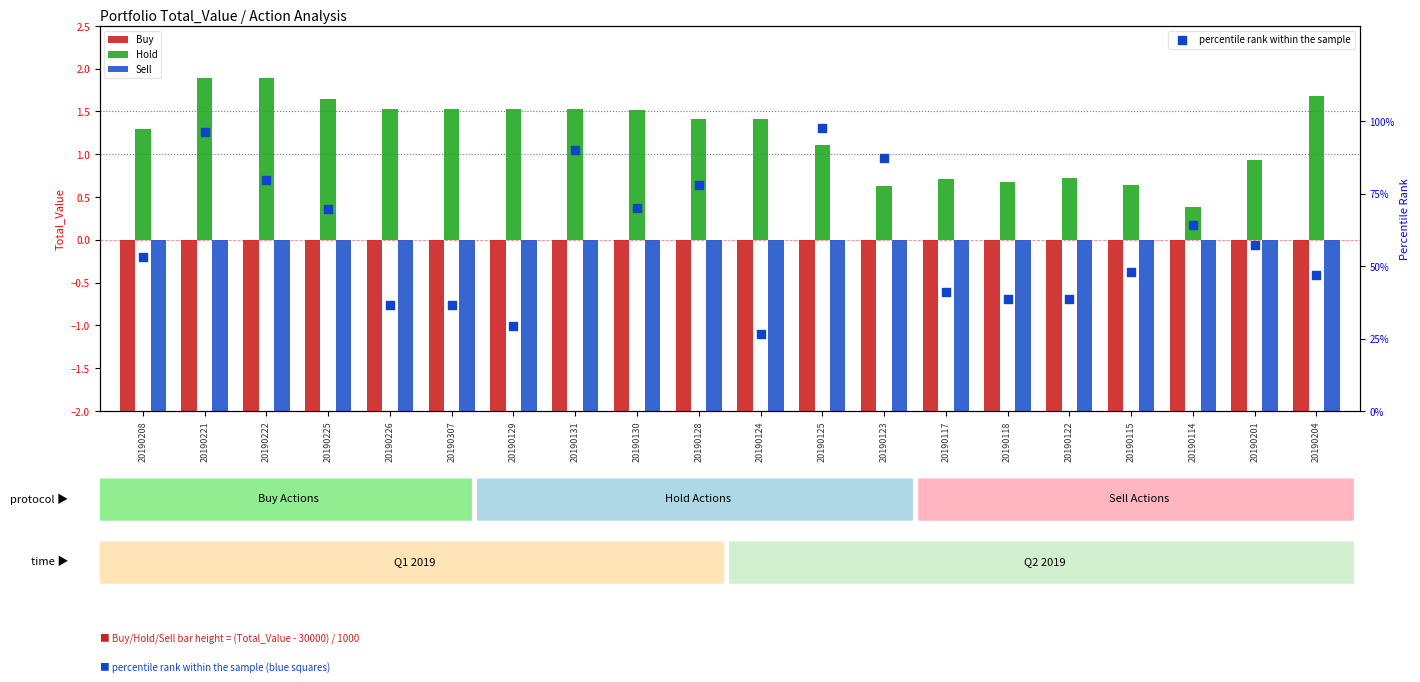

Which series contains the lowest Y value?

Sell